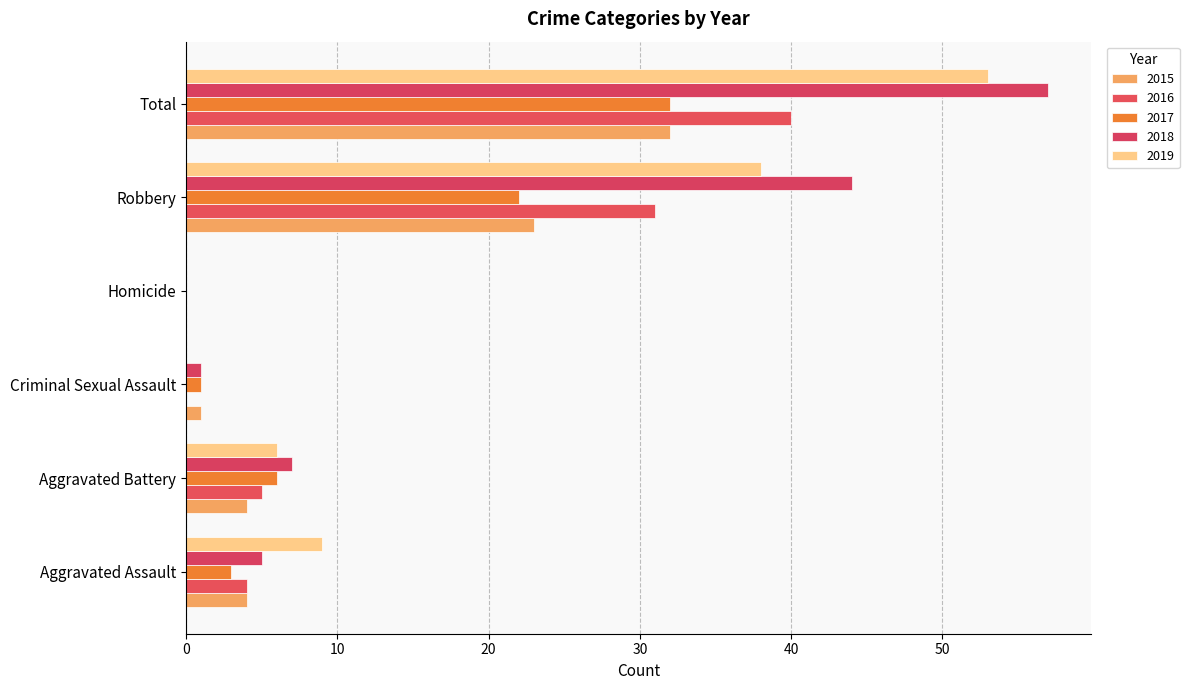

What is the difference between the maximum and minimum values in the 2016 series?

40